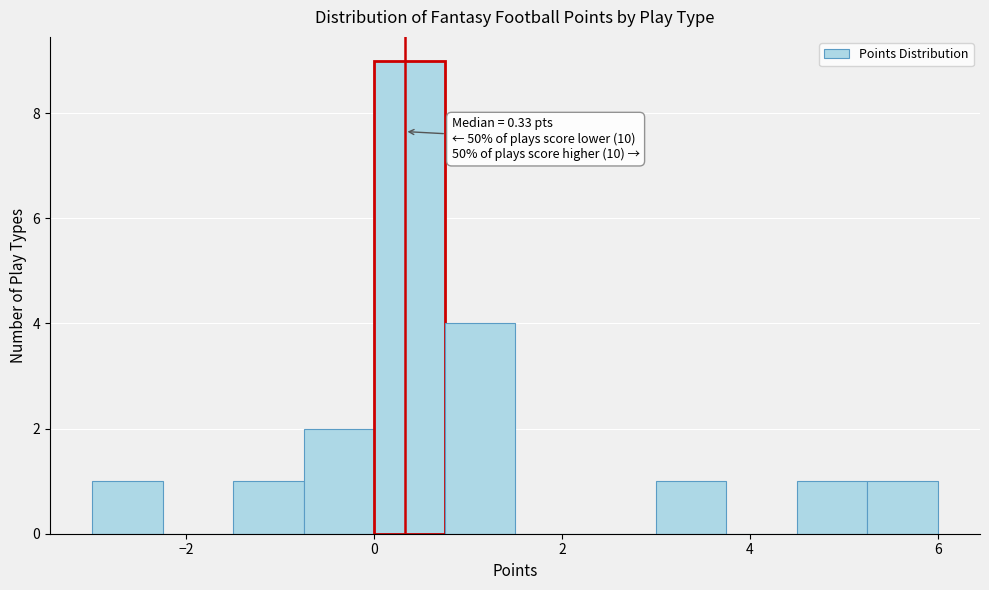

Read against the x-axis, roughly where is the centre of the tallest bar?

0.4